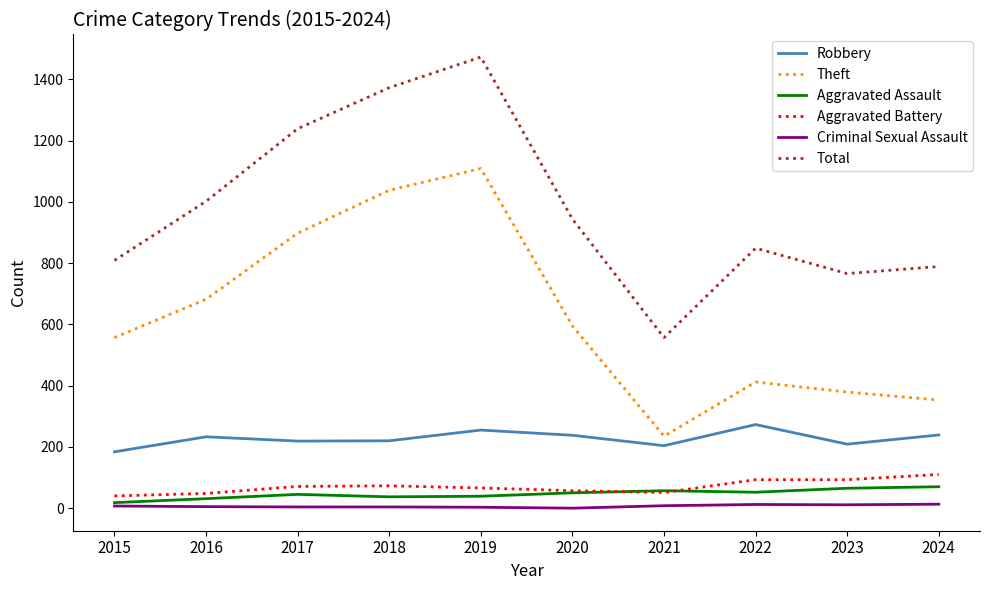

What is the total value across all series at 2017?

2476